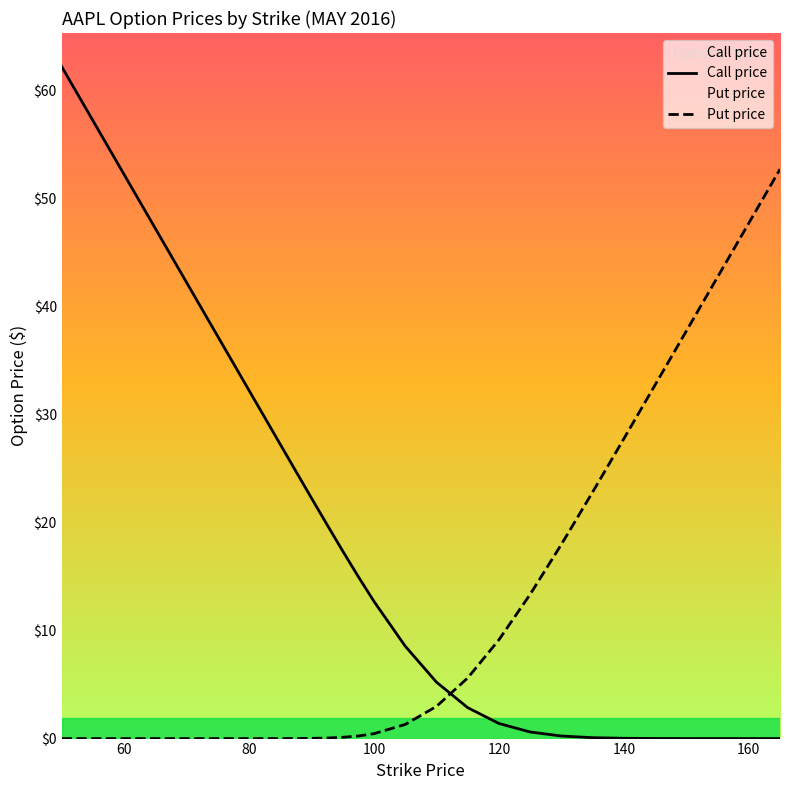

True or false: Call price and Put price intersect in this chart.

True